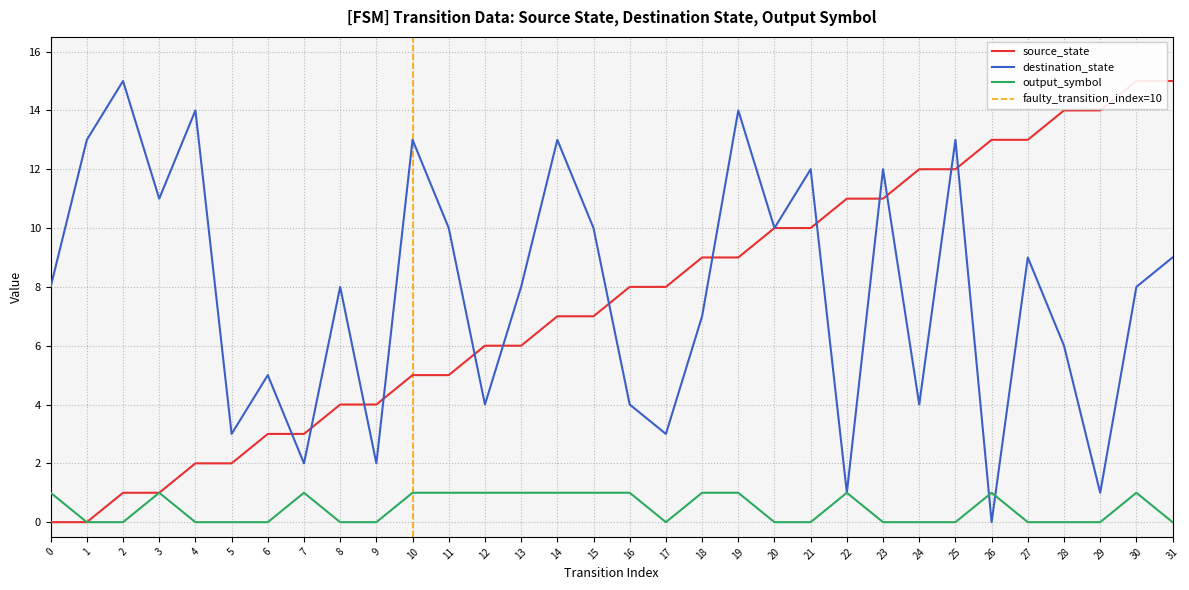

Between 9 and 25, which is larger?

25